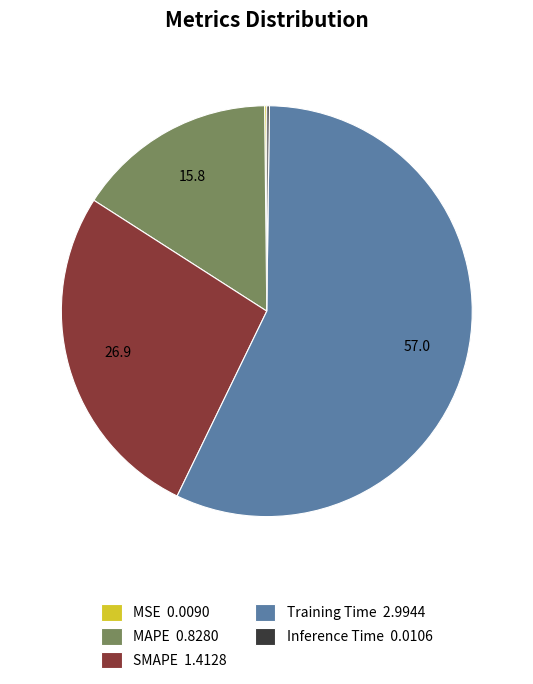

Is it true that MAPE is 3% of the pie?

False